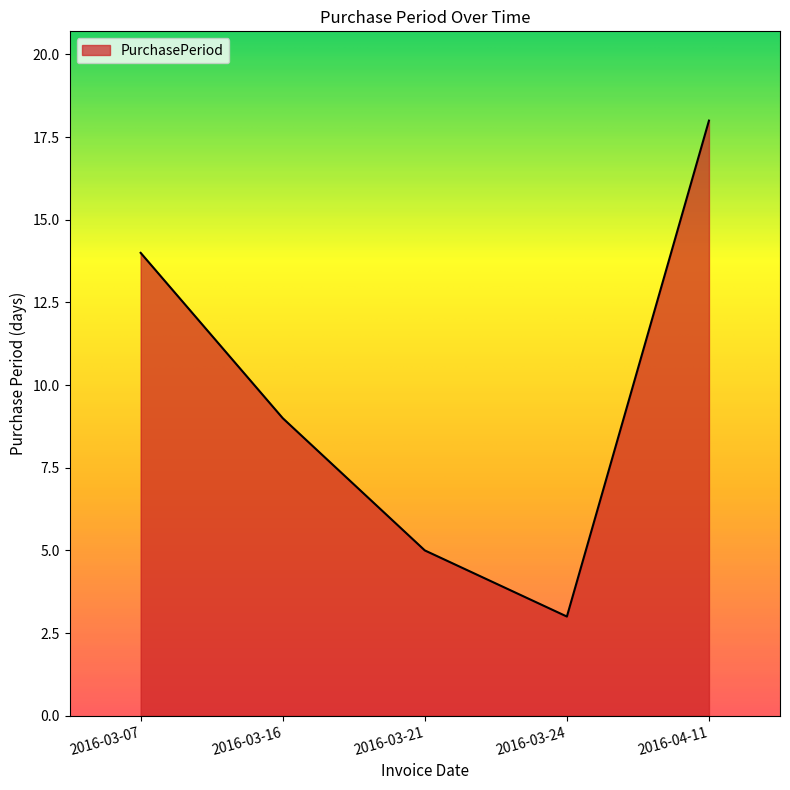

How many lines are shown in the chart?

1